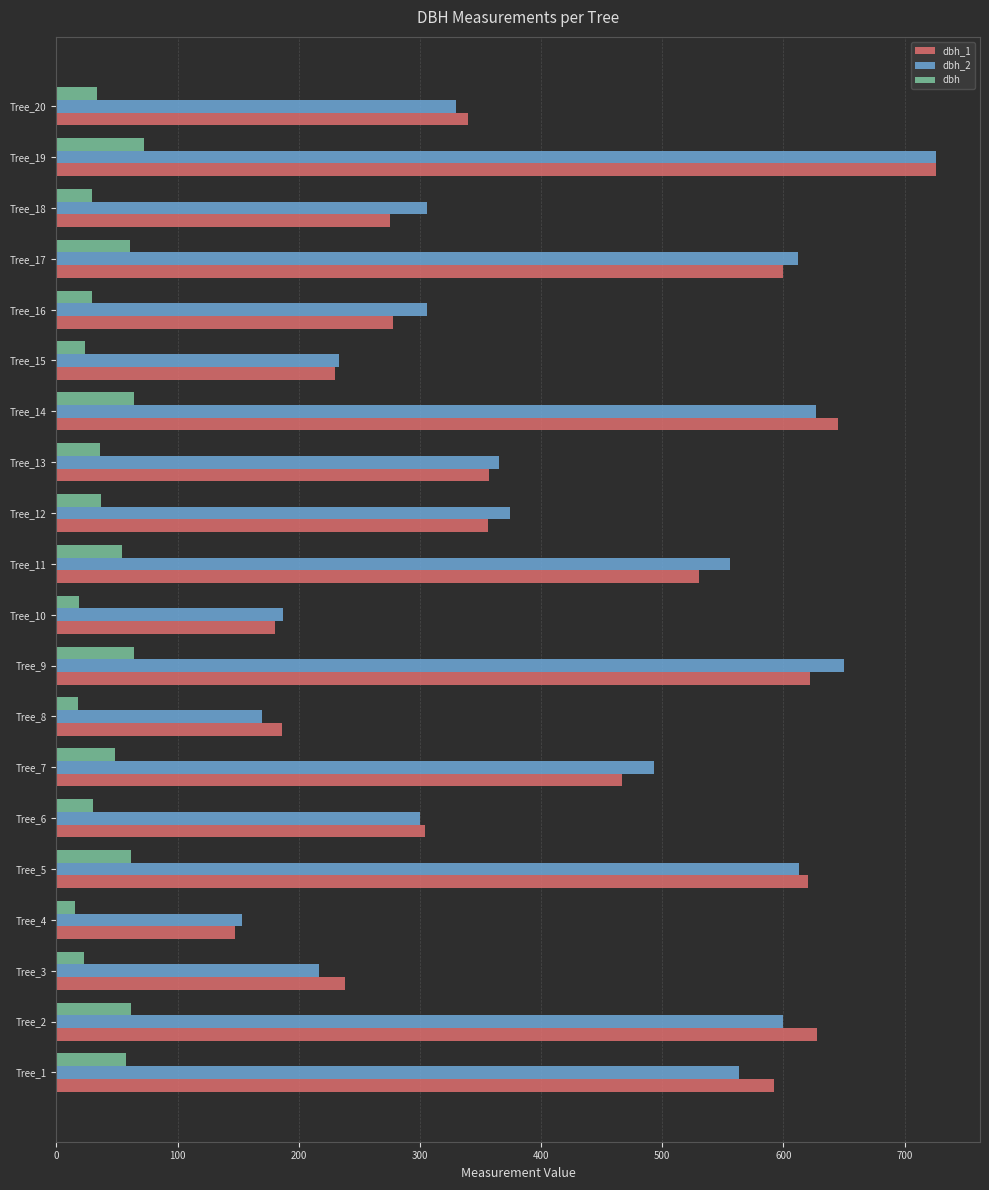

The value of dbh_2 at Tree_2 is 902.8. True or false?

False